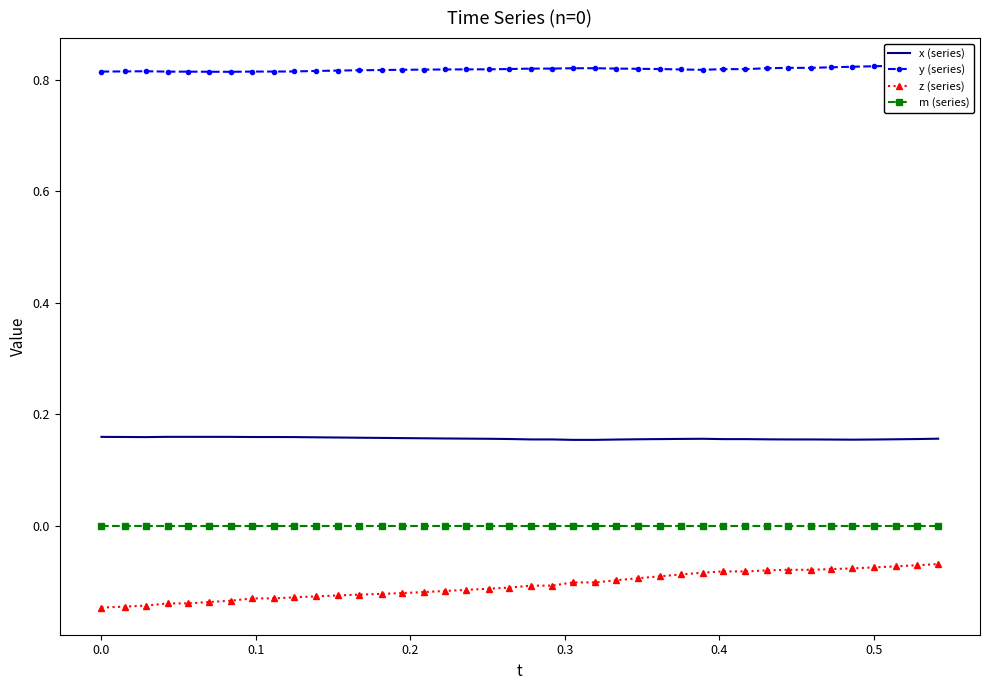

True or false: x (series) and m (series) intersect in this chart.

False